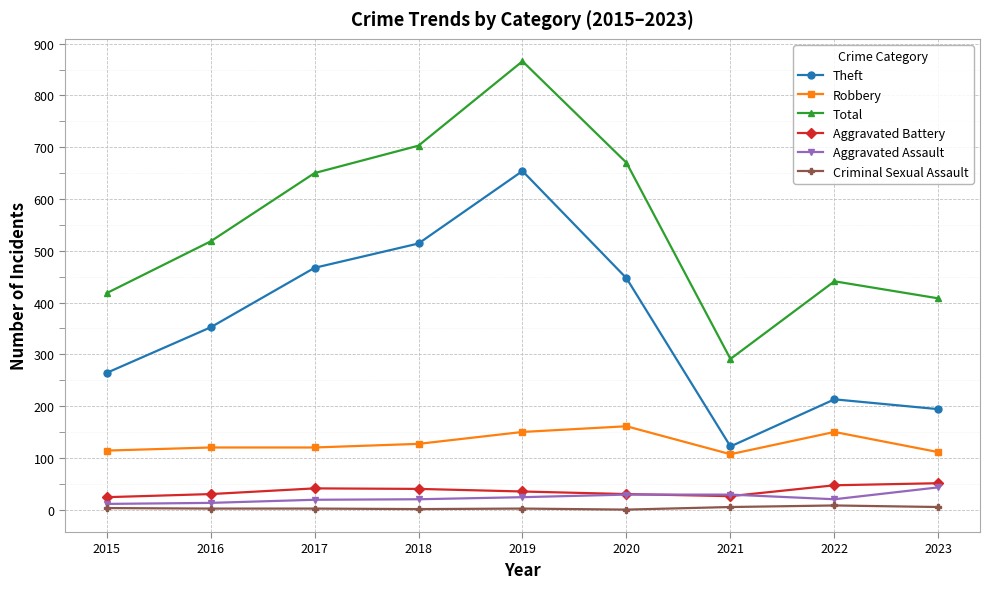

True or false: Theft has more than 2 interior local peaks.

False